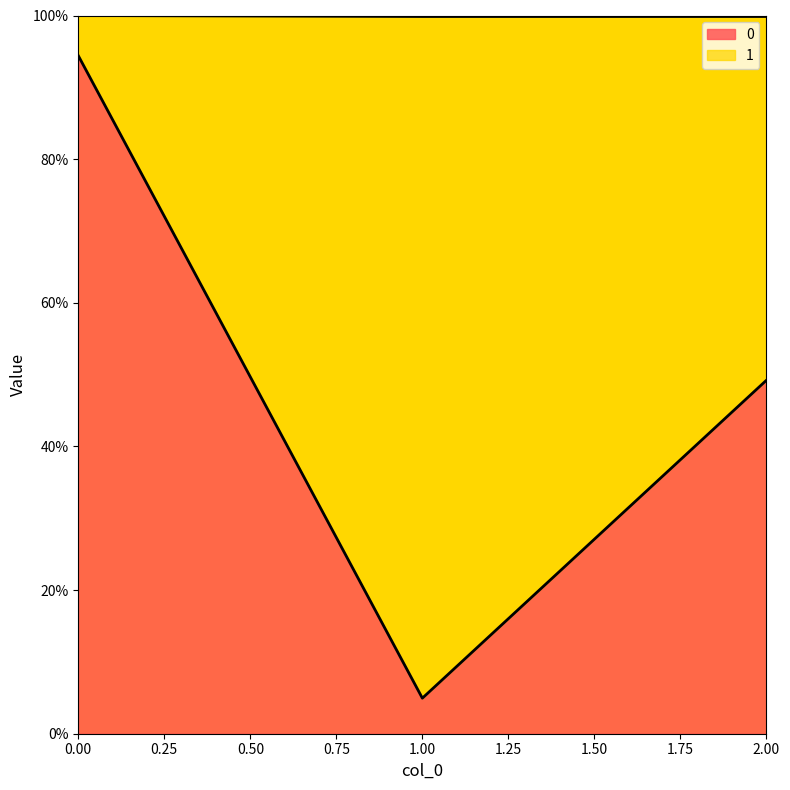

What is the sum of all values?

1.5